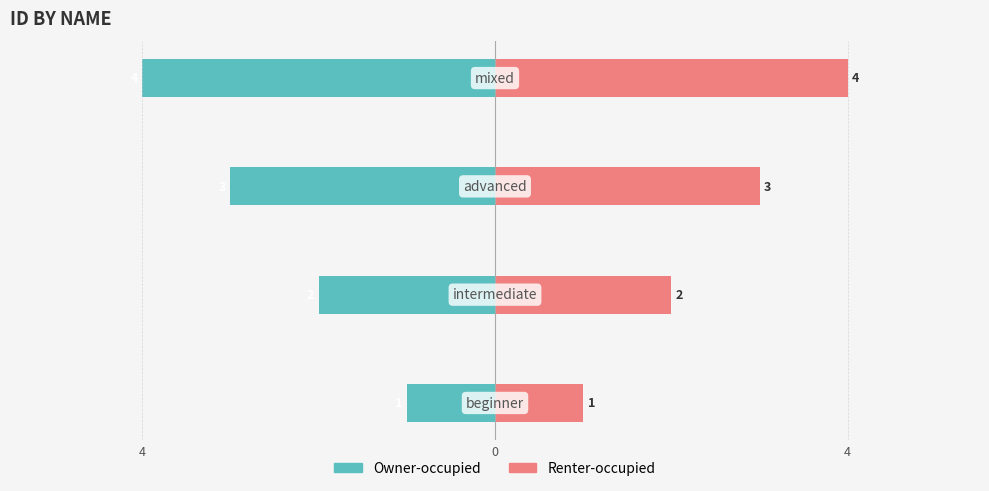

Which has a higher value, 4 or 3?

4